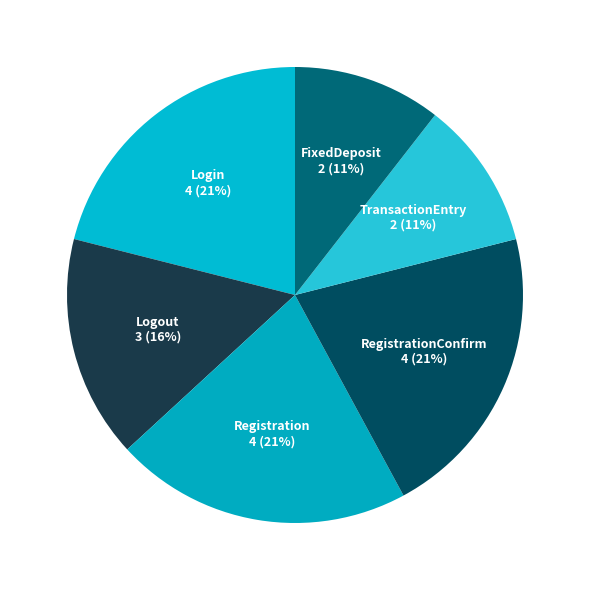

Does Login account for over 50% of the chart?

No